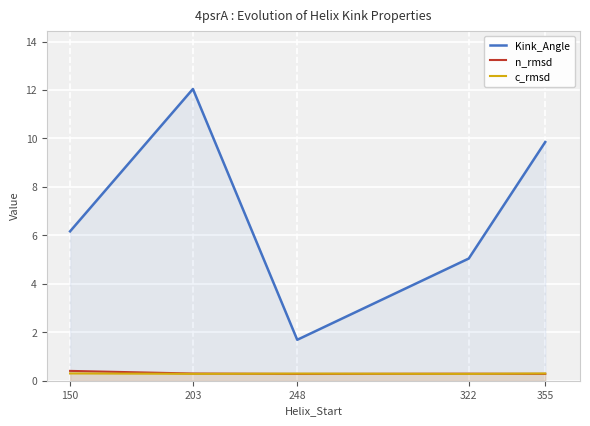

How many lines are shown in the chart?

3